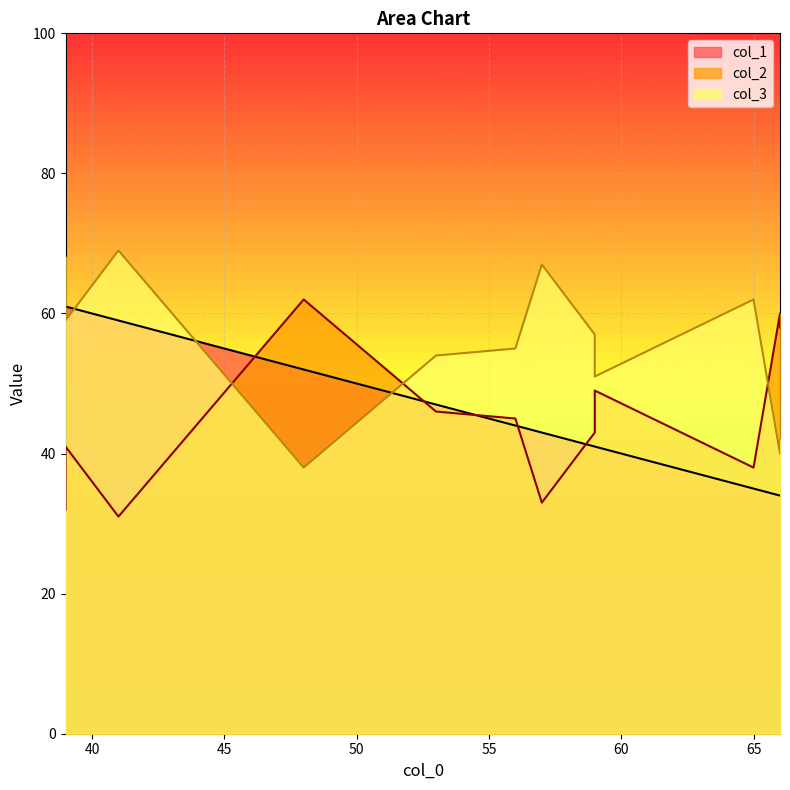

Which has a higher value, 59 or 65?

59